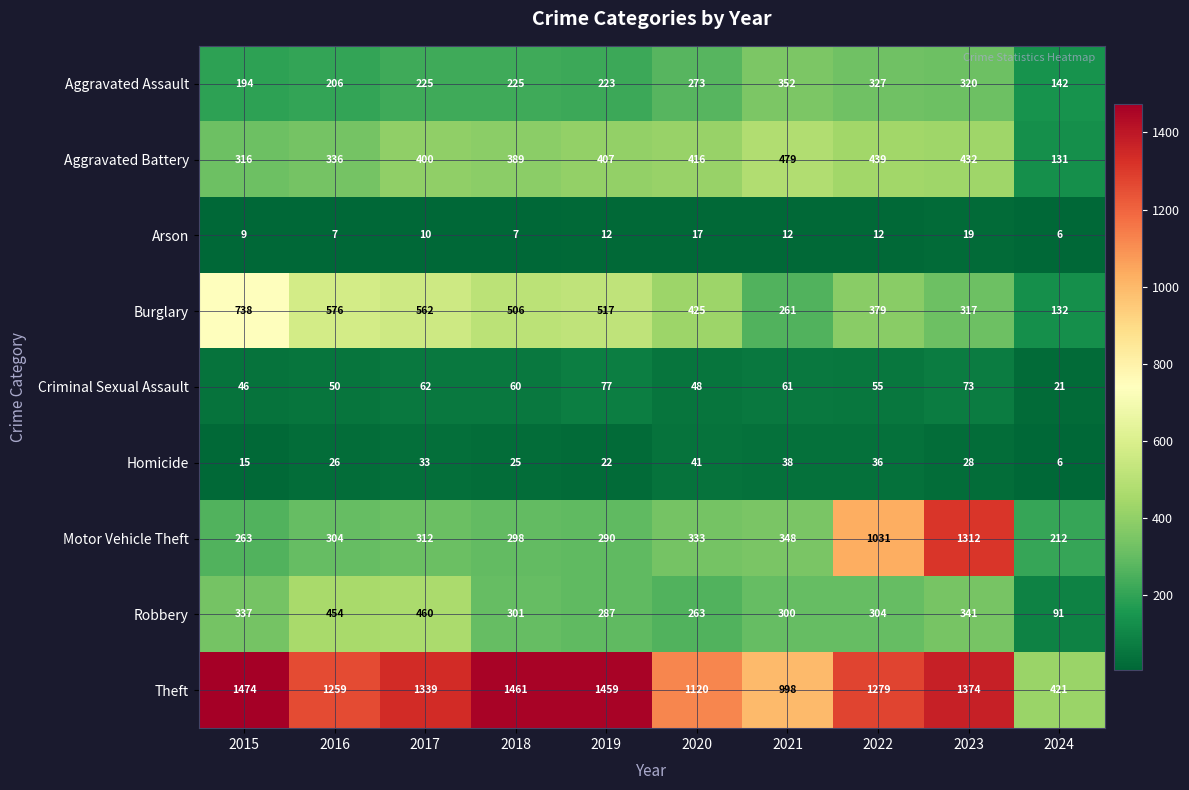

What is the spread (max minus min) of values at 2023?

1355